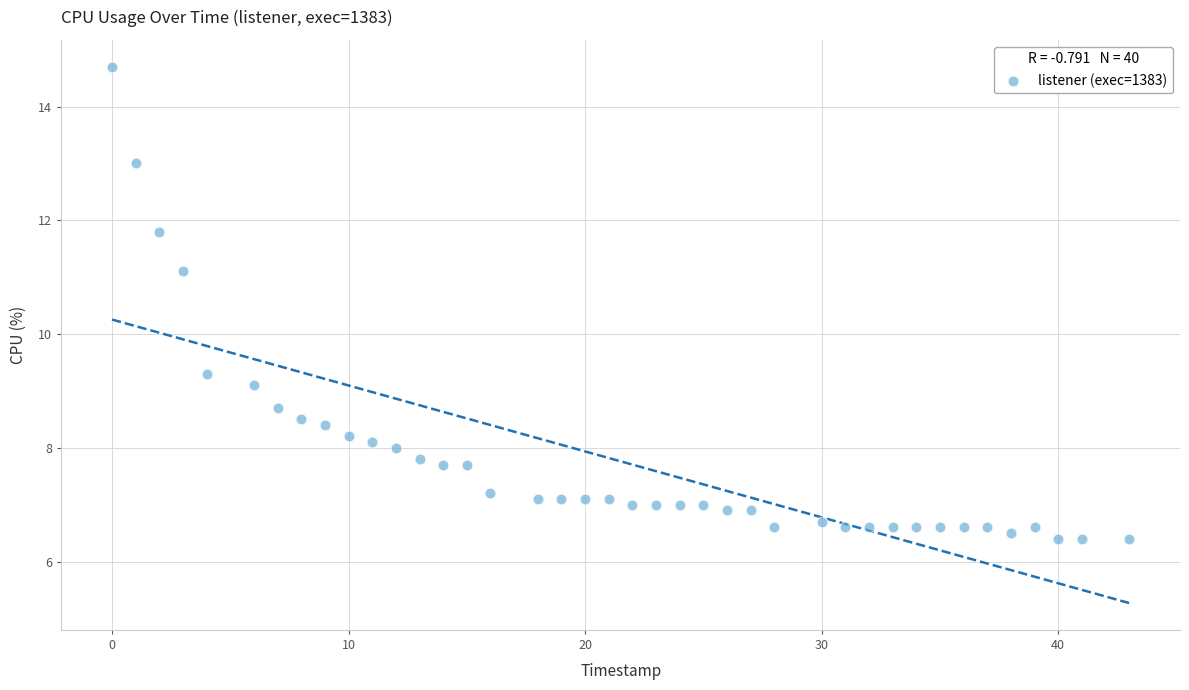

What Y value in the scatter plot is closest to 10?

9.3